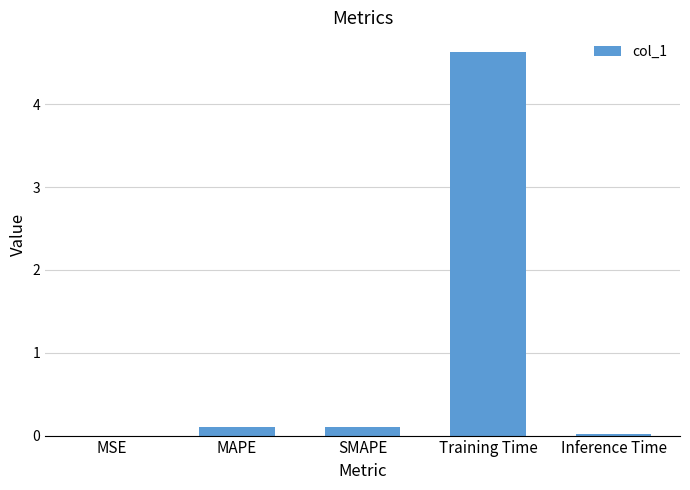

What is the change in value from Training Time to Inference Time?

-4.6